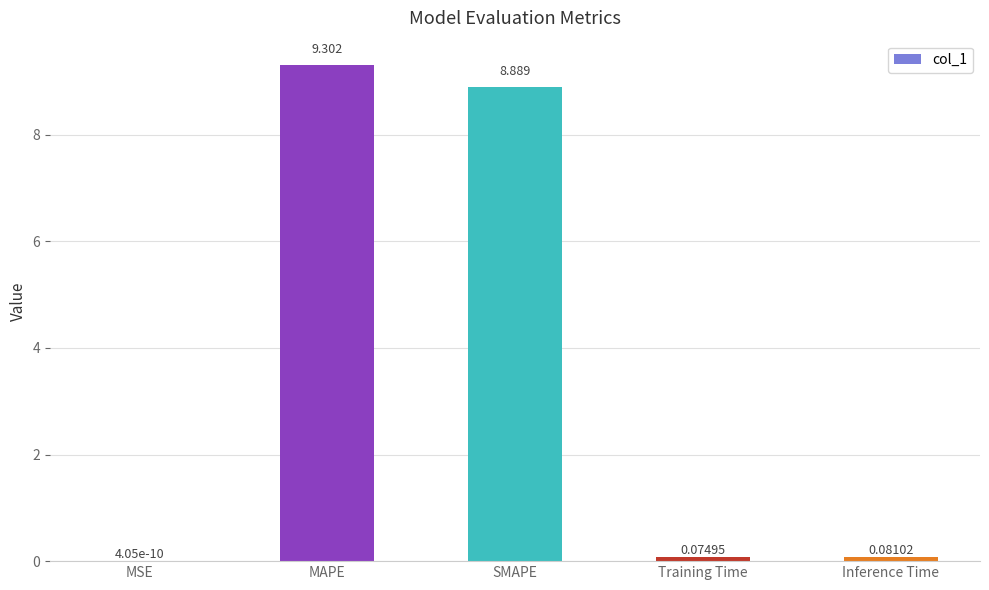

Where is the data nearest to the value 4?

Inference Time